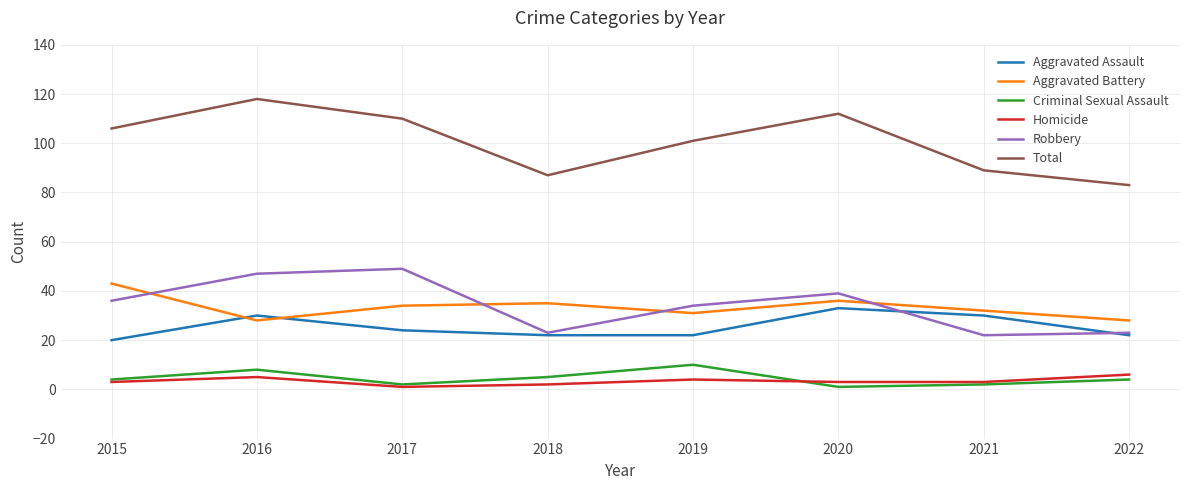

What is the maximum value shown in the chart?

118